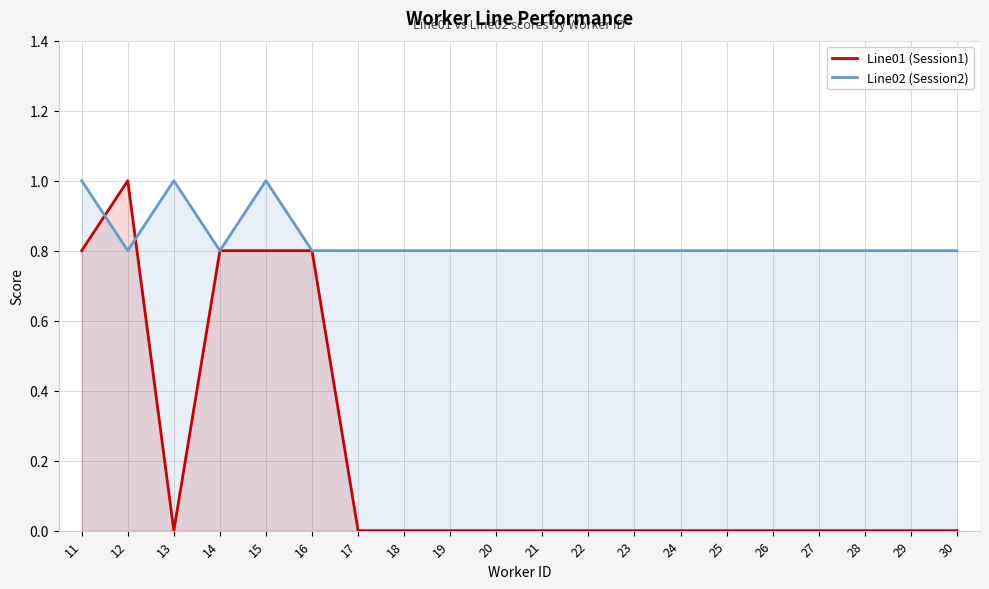

How many distinct data groups are displayed?

2